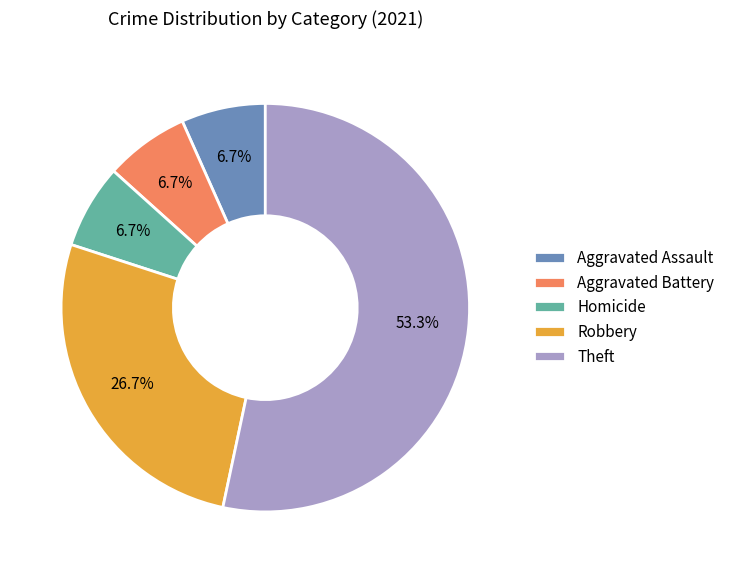

To the nearest percent, what is the difference between the largest and smallest slice percentages?

47%